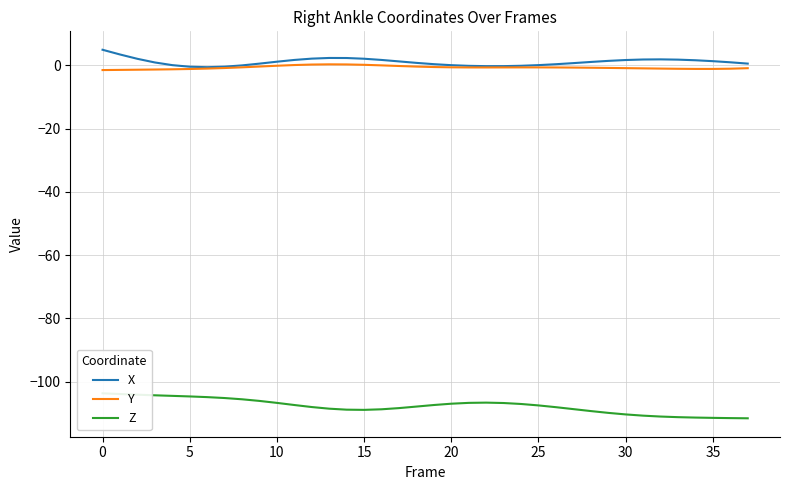

What is the sum of the Z values at 26 and 30?

-218.5